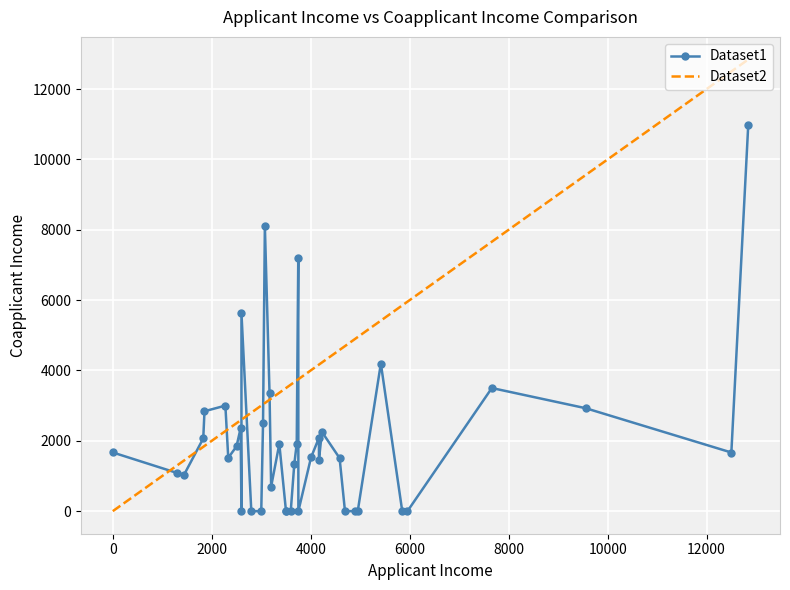

What is the greatest value displayed?

12841